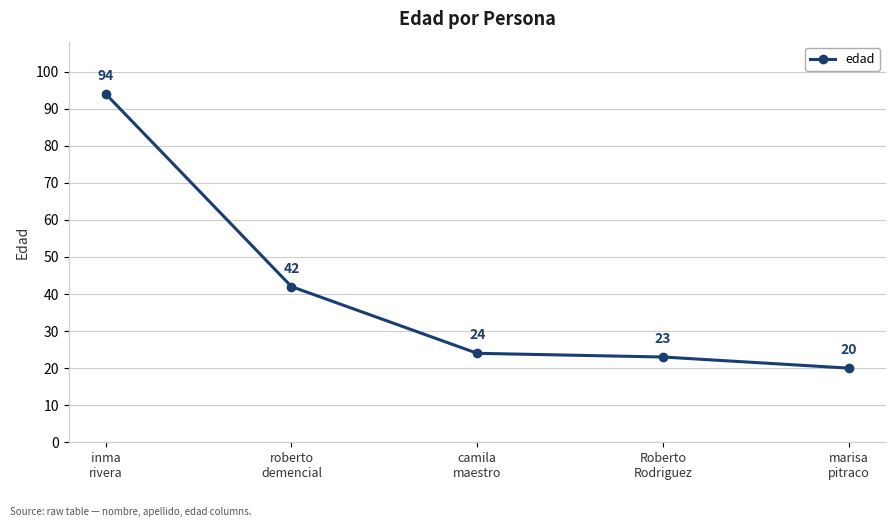

True or false: the data shows 42 at roberto
demencial.

True